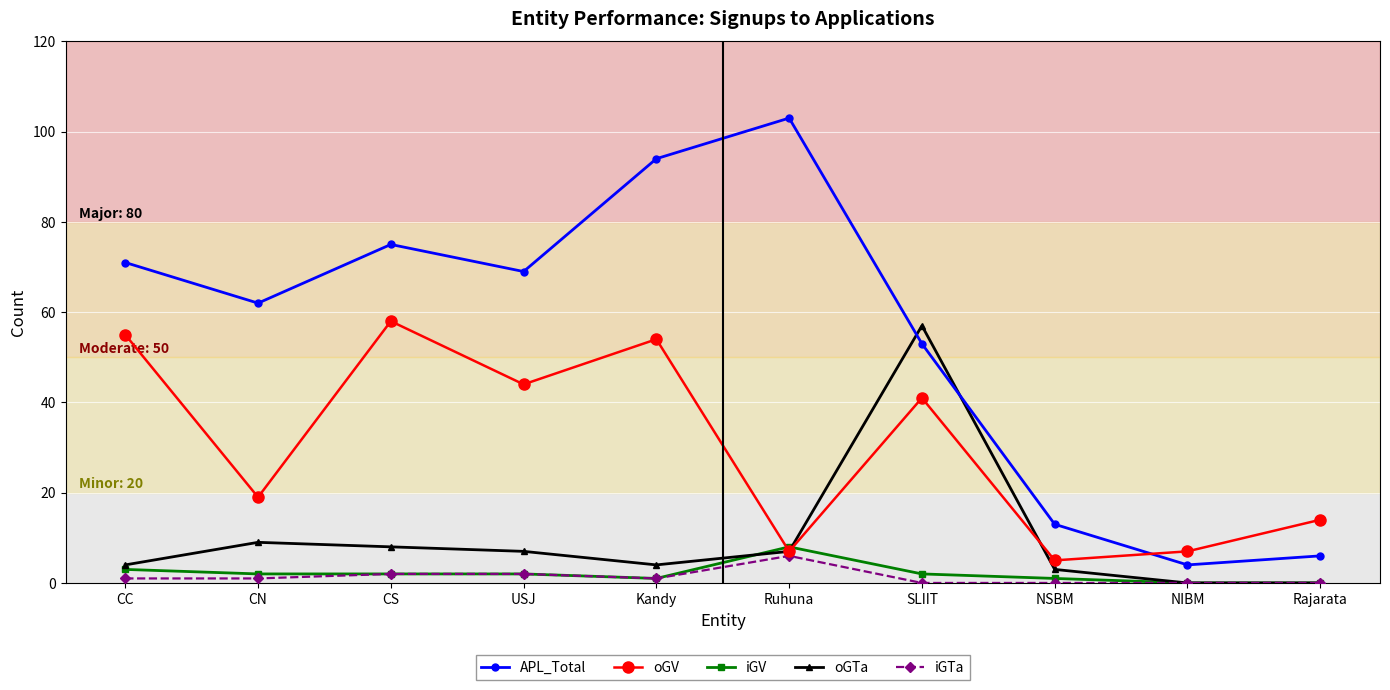

What is the average value of the oGV series?

30